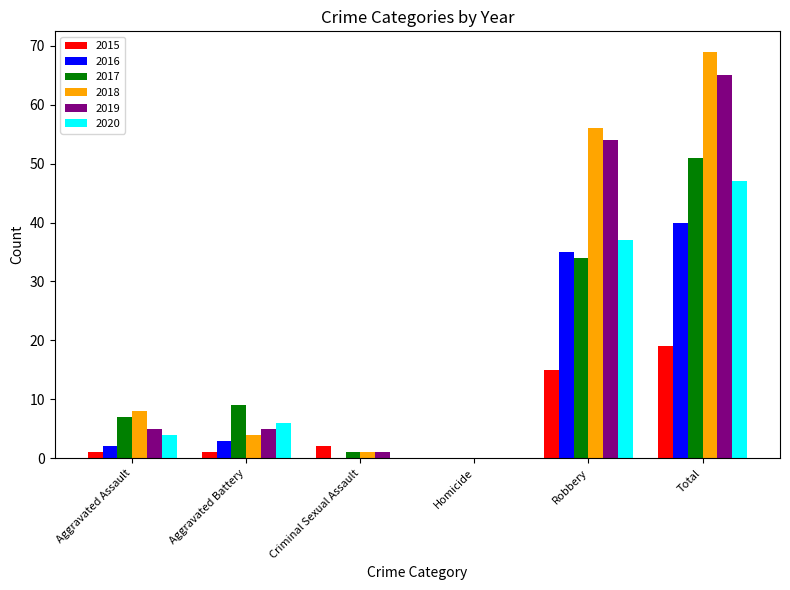

How many groups of bars are there?

6